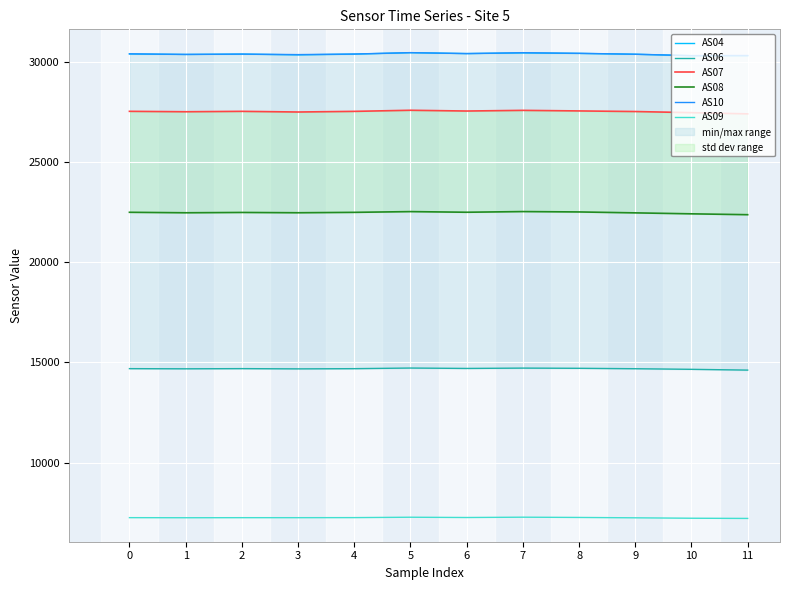

In AS07, how many points are lower than both neighbors (excluding endpoints)?

3